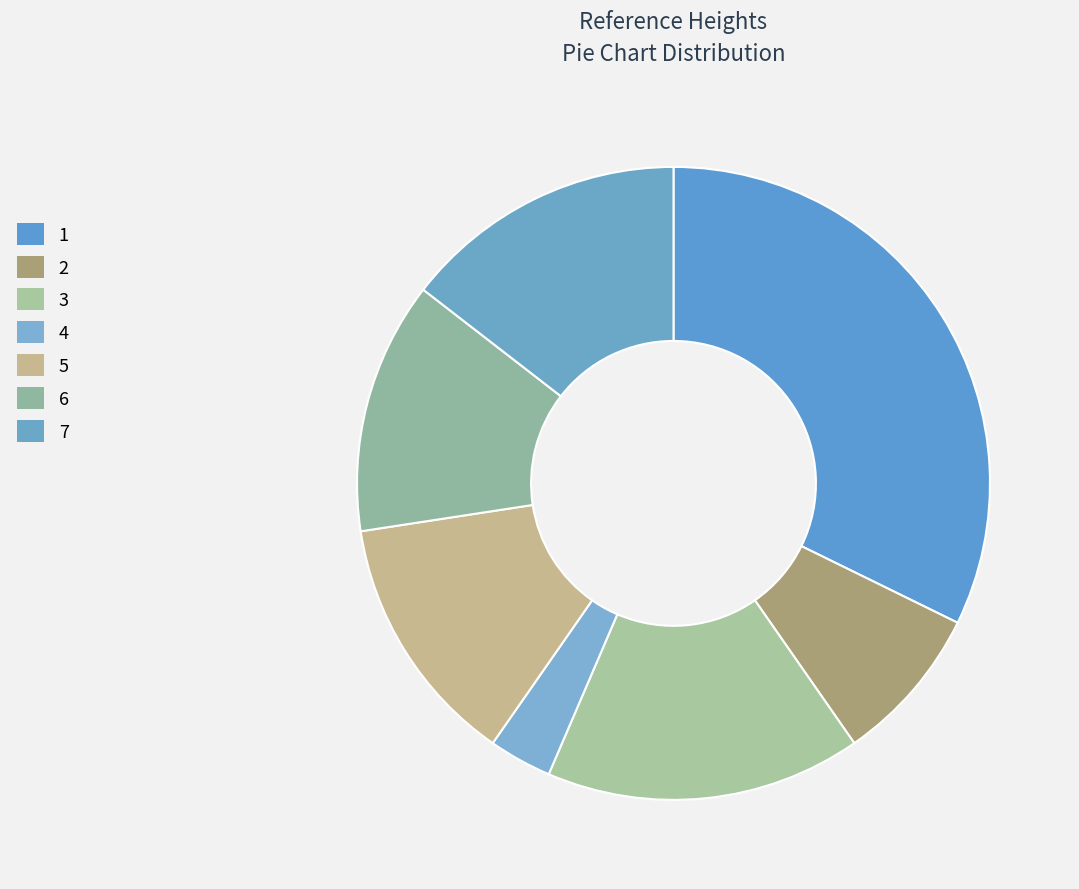

Is it true that 2 is 8% of the pie?

True